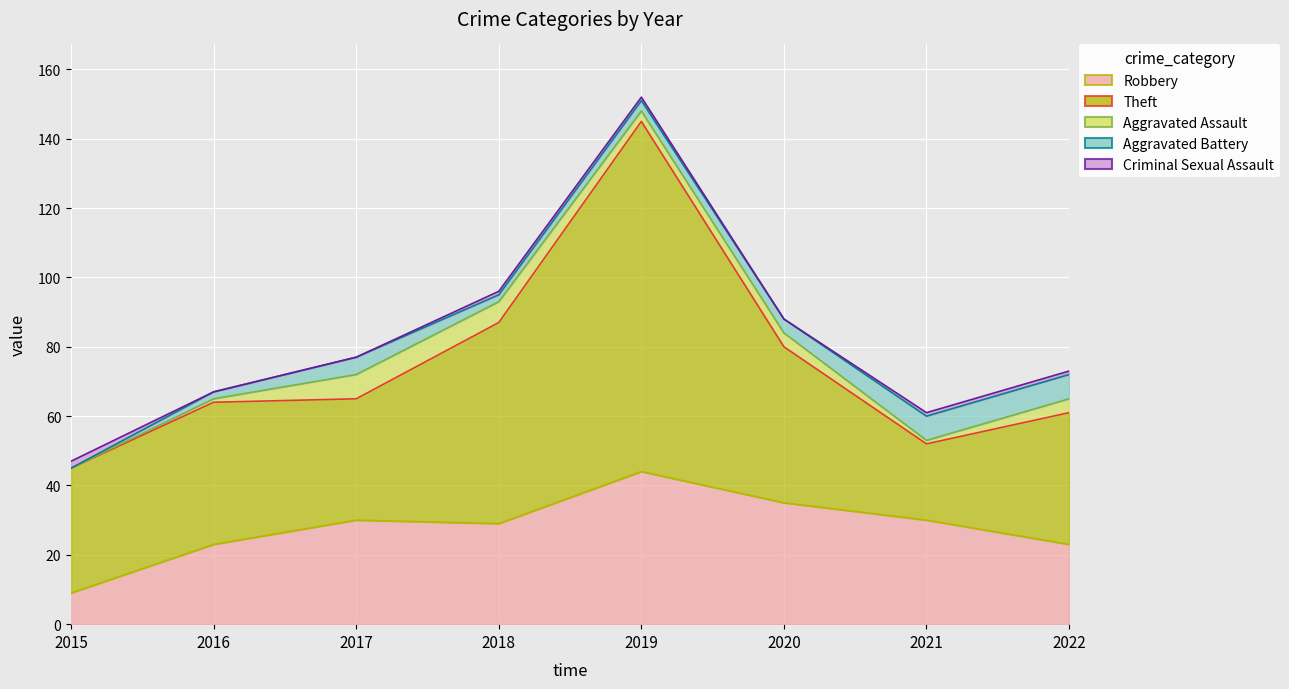

Where does the Theft series first go above 41?

2018